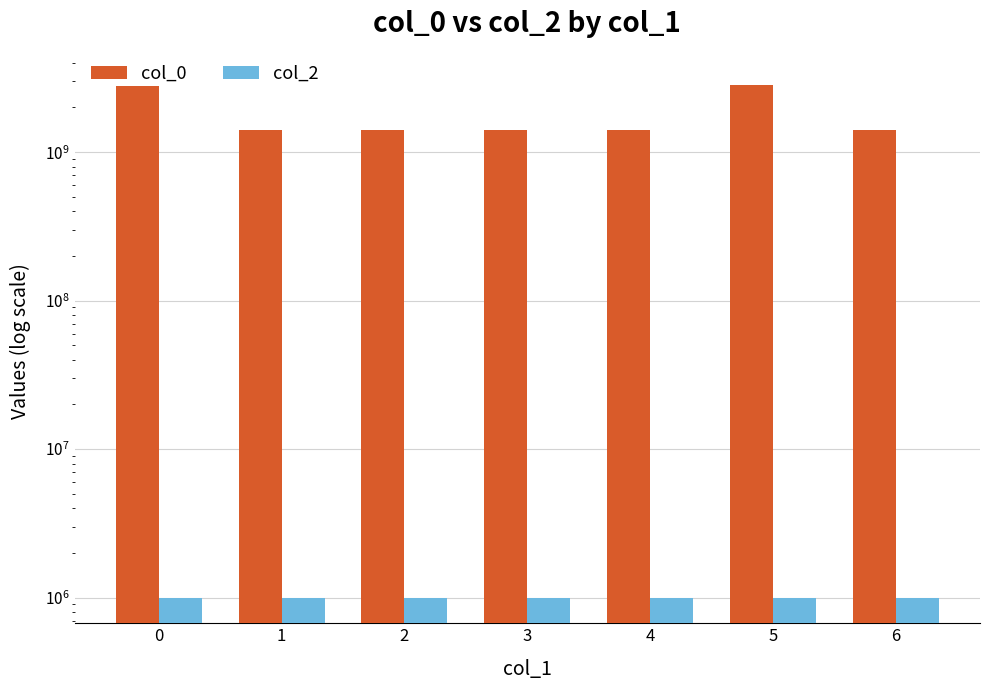

Is it true that col_2 equals 1000000 at 4?

True